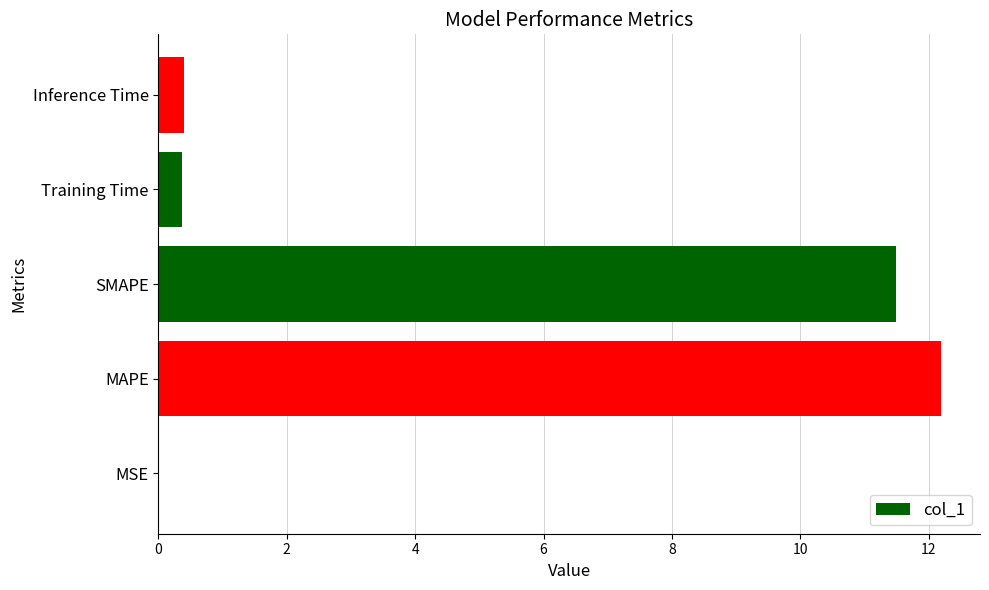

Where is the data nearest to the value 6?

SMAPE